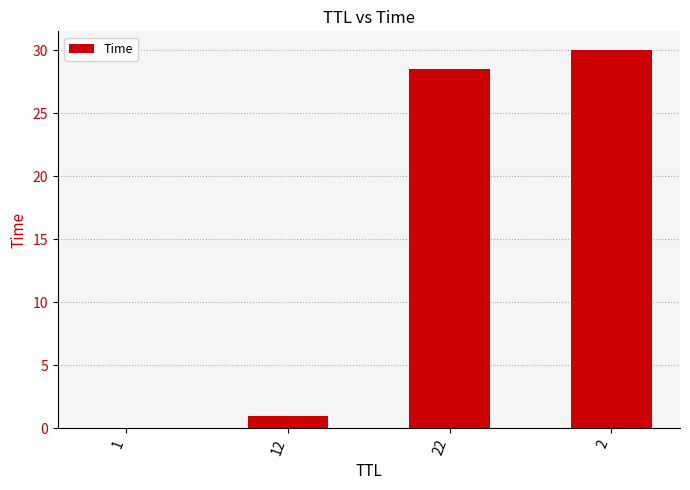

What is the sum of all values?

59.5